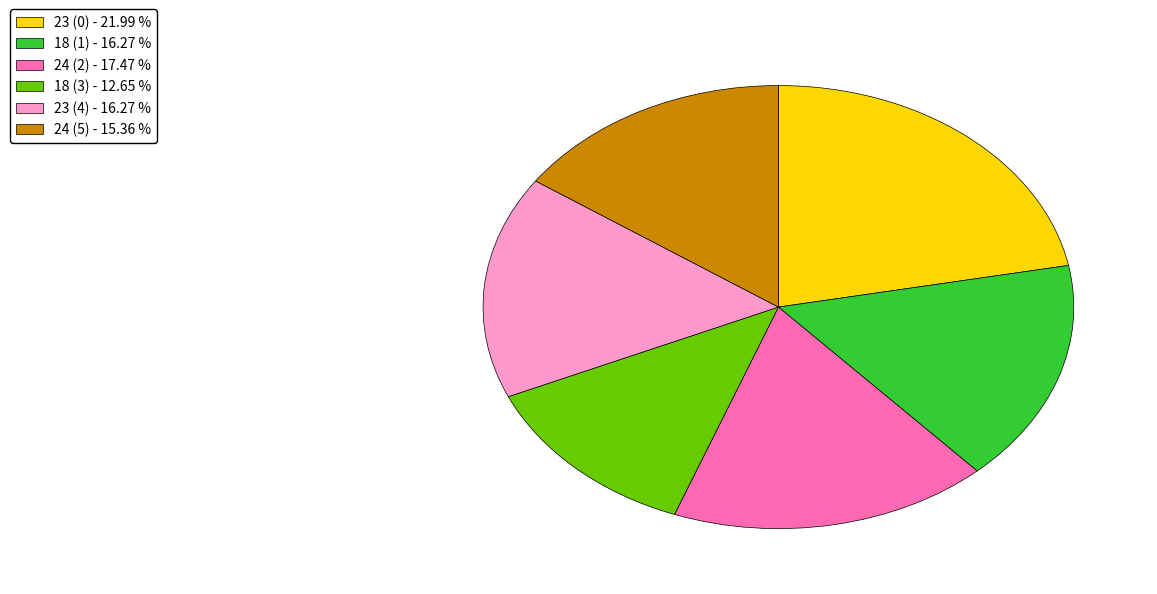

Is there a majority slice in this chart?

No